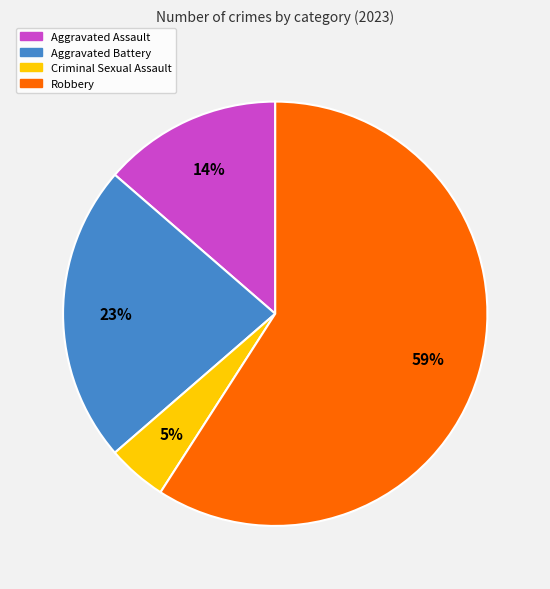

Combined, do Aggravated Assault and Criminal Sexual Assault account for over 50%?

No